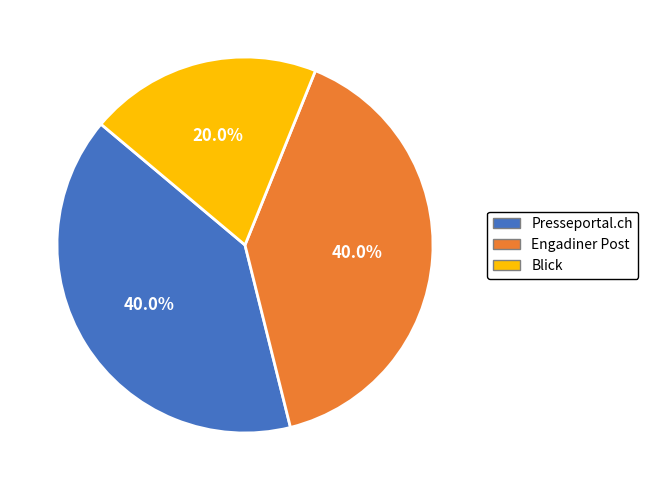

Is there a majority slice in this chart?

No